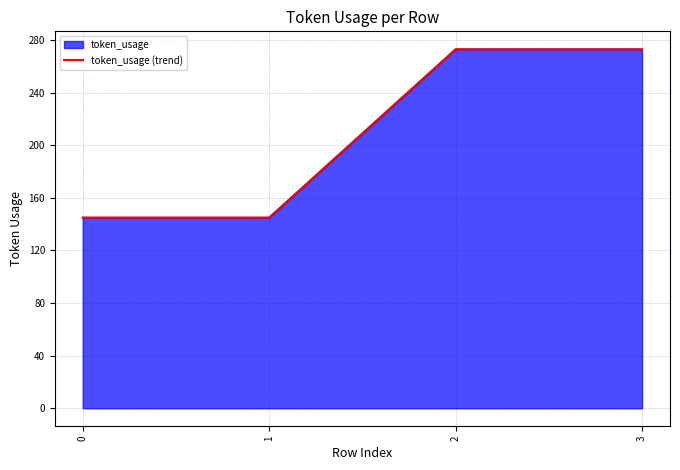

What is the value of the 1st point from the left?

145